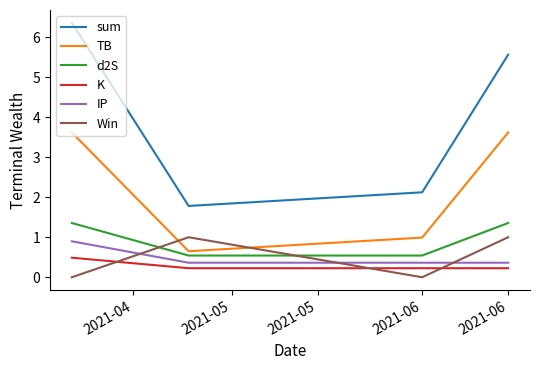

Which series has the largest total across all categories?

sum